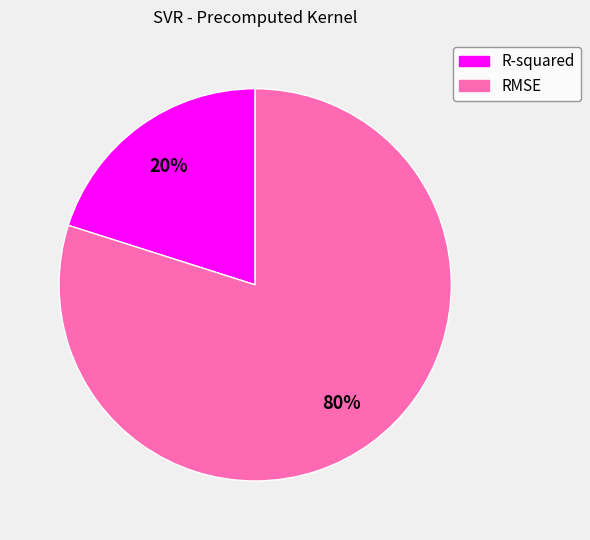

Which slice represents more than half of the pie?

RMSE